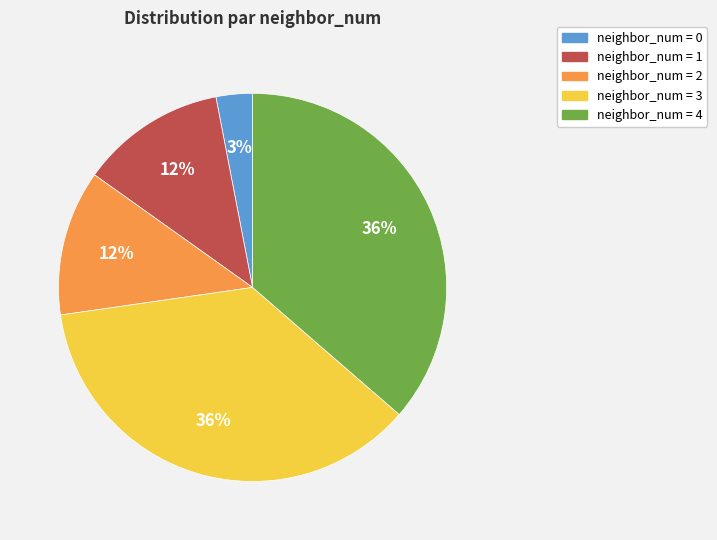

Is there a majority slice in this chart?

No